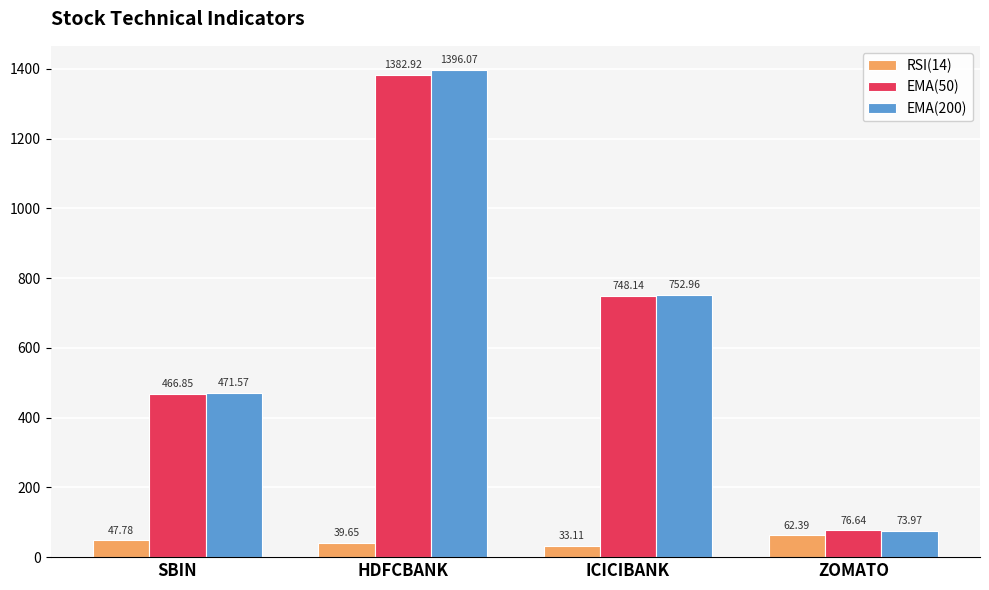

The value of EMA(50) at ZOMATO is 76.6. True or false?

True